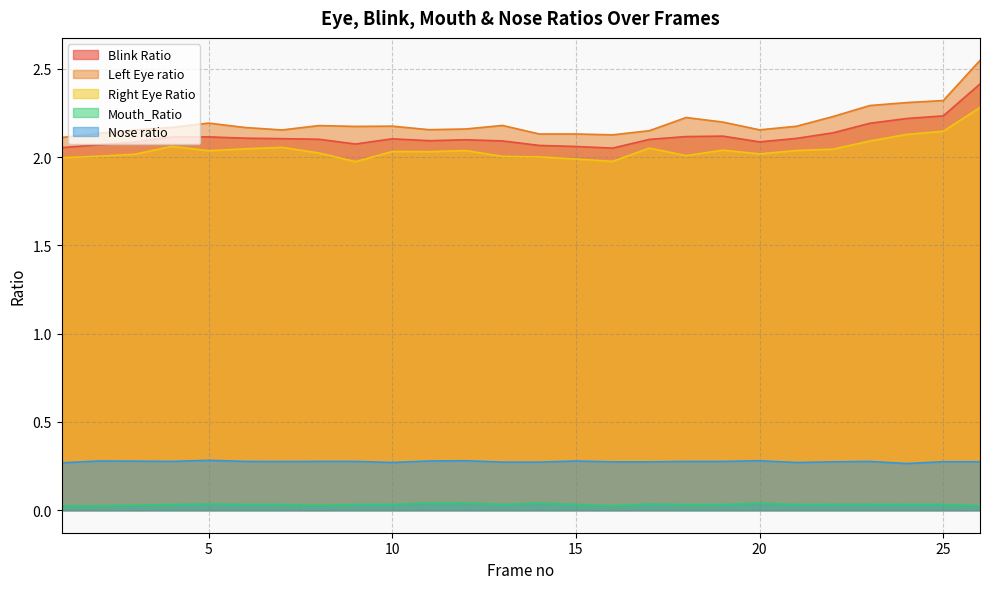

At which label does Nose ratio reach its minimum?

24